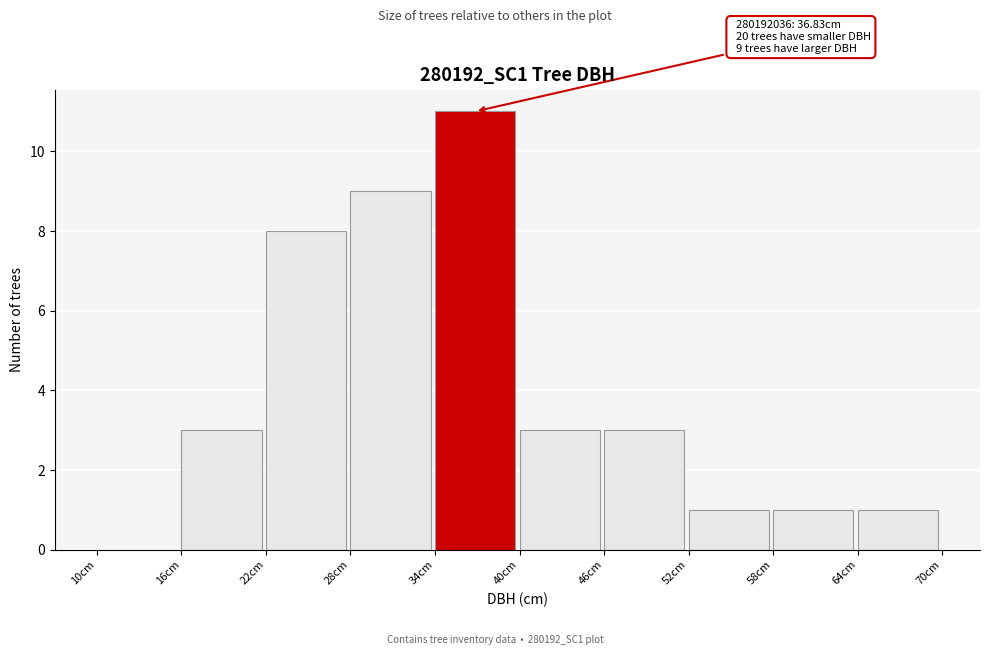

Which range on the x-axis has the tallest bar?

34 to 40